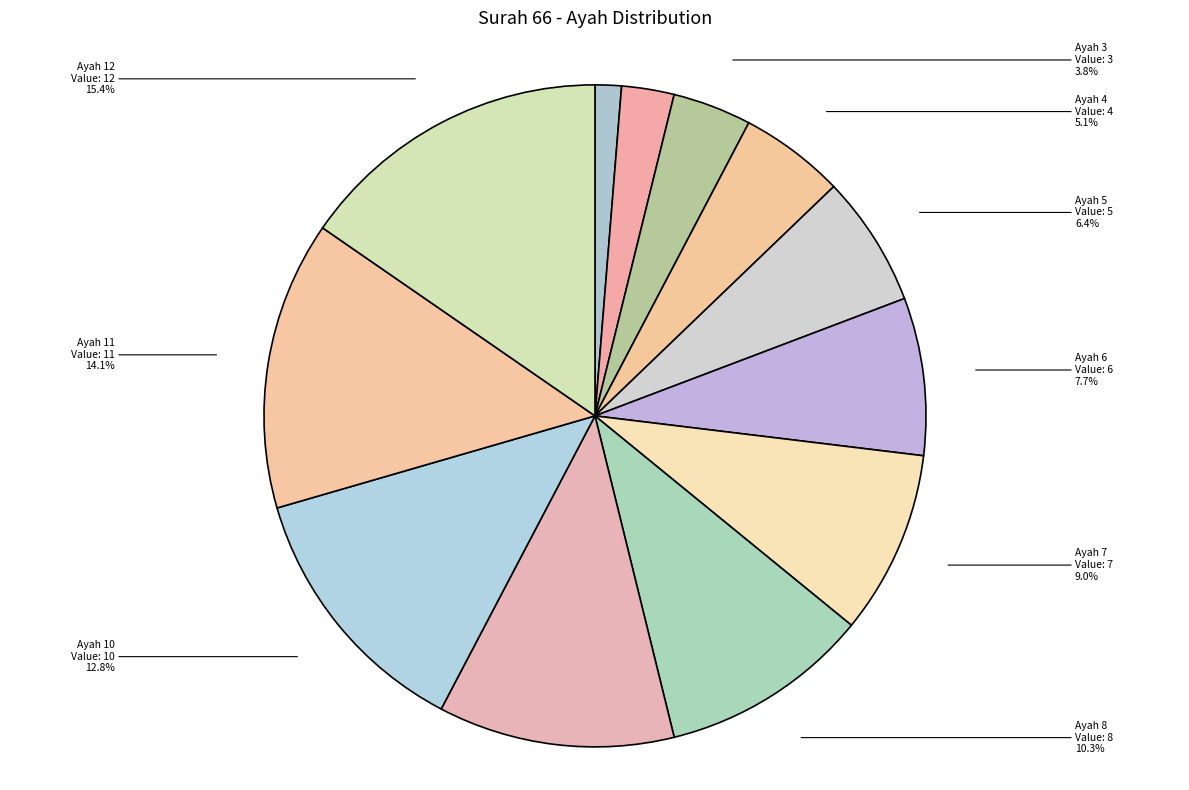

Count the number of slices in the pie.

12